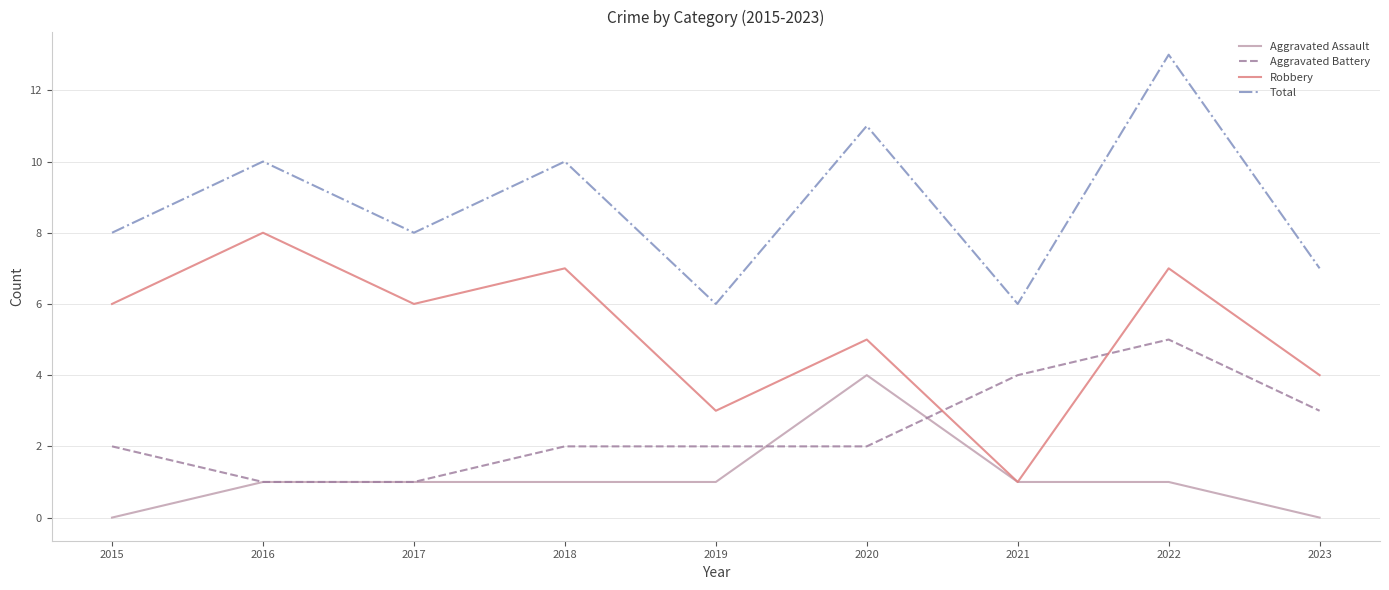

Reading left to right, extract all data points from this chart.

Aggravated Assault: 0	1	1	1	1	4	1	1	0
Aggravated Battery: 2	1	1	2	2	2	4	5	3
Robbery: 6	8	6	7	3	5	1	7	4
Total: 8	10	8	10	6	11	6	13	7